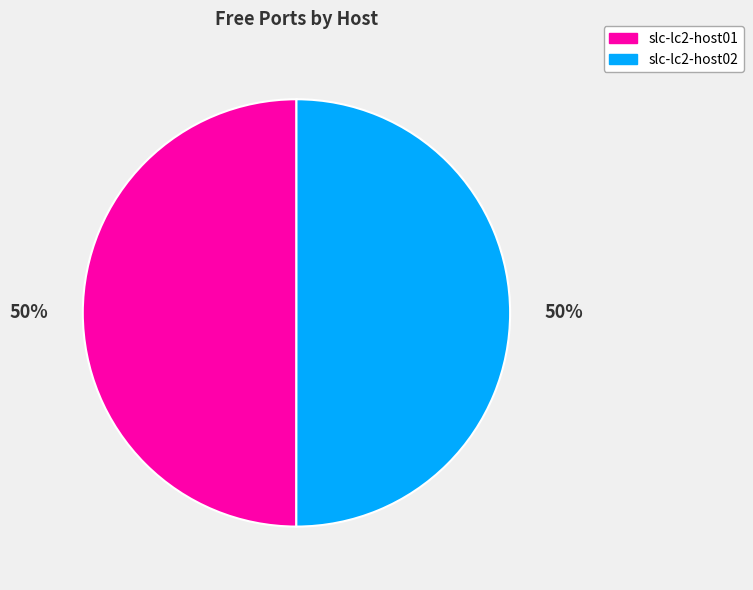

To the nearest percent, what is the average slice percentage?

50%